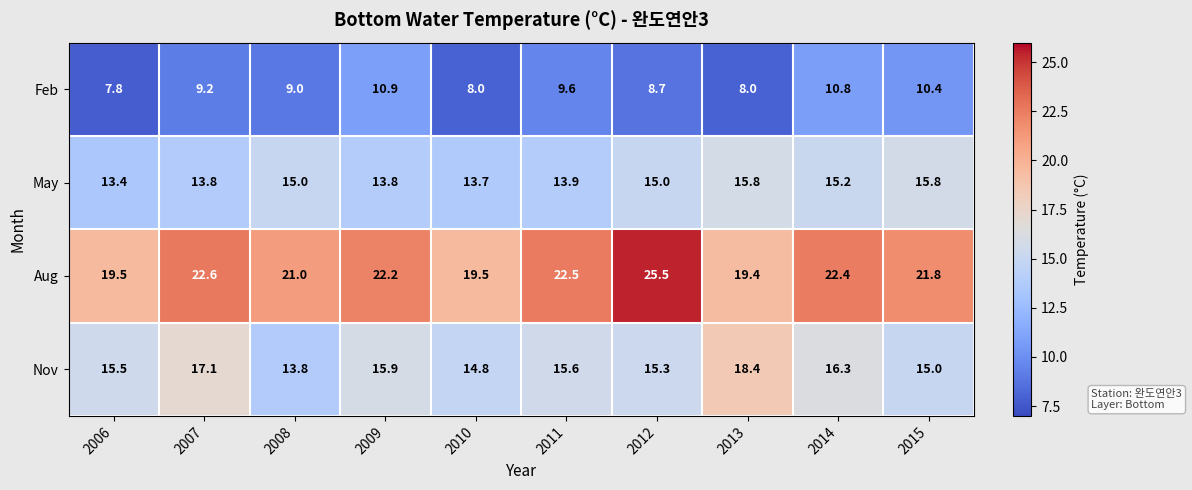

How many data points in Nov are less than 15?

2